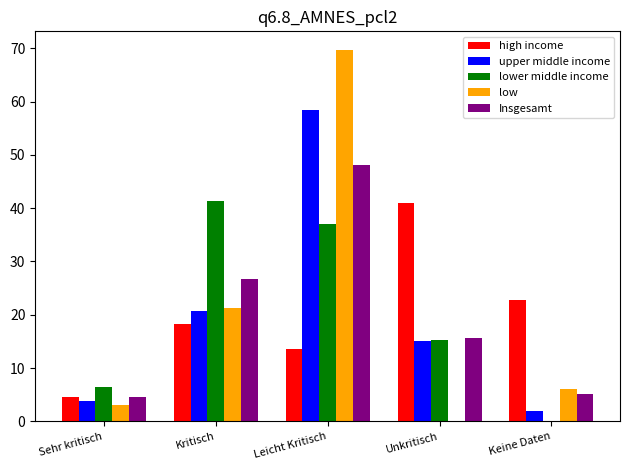

Which series changed the most between Leicht Kritisch and Unkritisch?

low